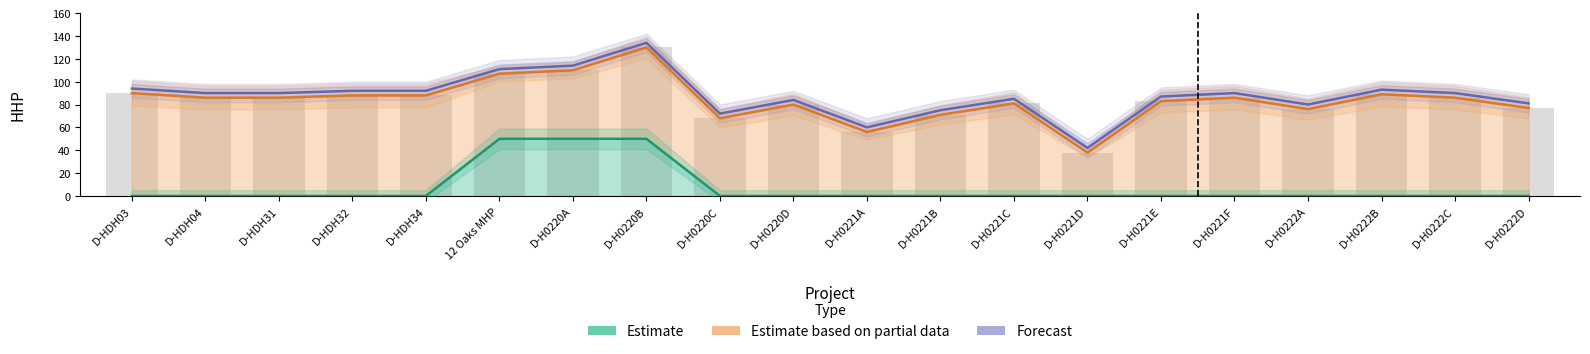

Reading right to left, transcribe all the data shown in this chart.

Estimate: 0	0	0	0	0	0	0	0	0	0	0	0	50	50	50	0	0	0	0	0
Estimate based on partial data: 77	86	89	76	86	83	38	81	71	56	80	68	130	110	107	88	88	86	86	90
Forecast: 81	90	93	80	90	87	42	85	75	60	84	72	134	114	111	92	92	90	90	94